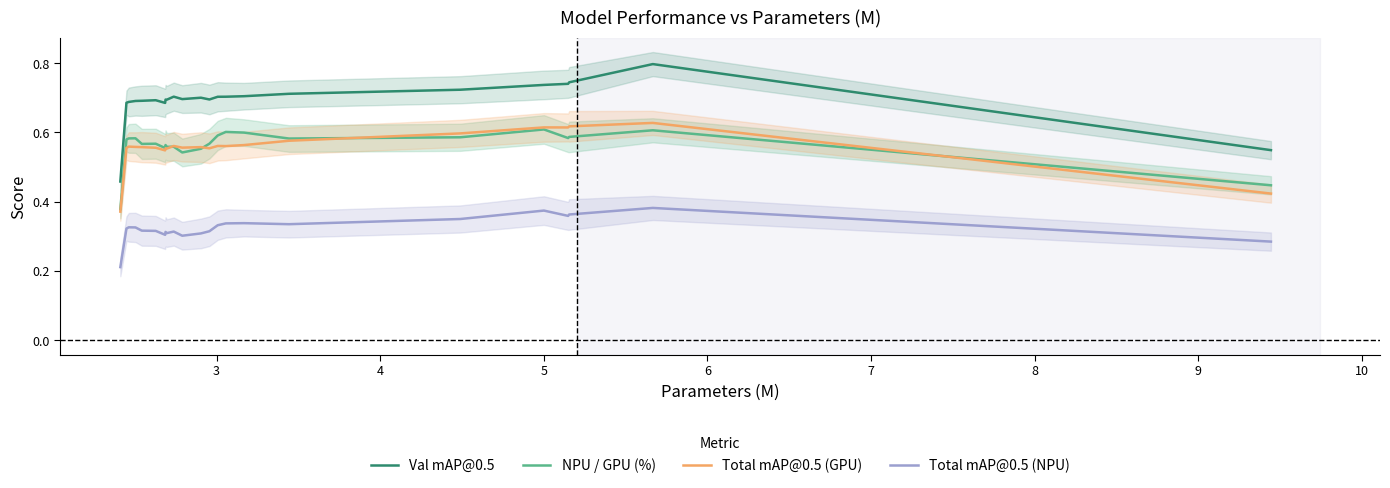

How many Val mAP@0.5 values are between 0 and 1?

23